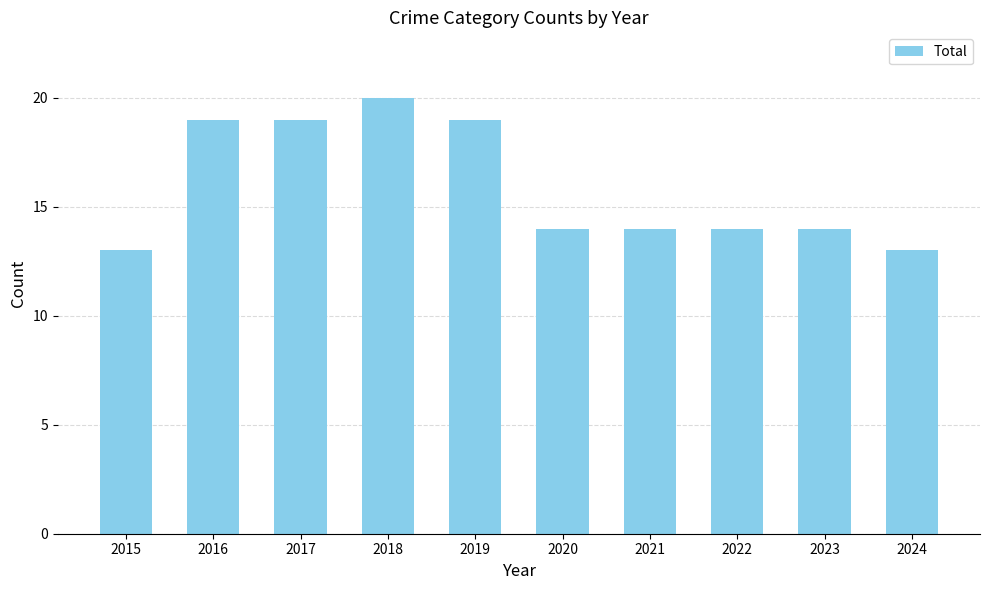

The value at 2023 is 14. True or false?

True